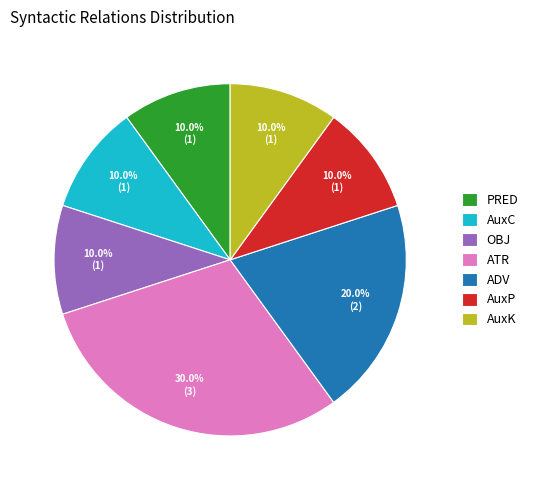

Between ATR and AuxP, which is larger?

ATR